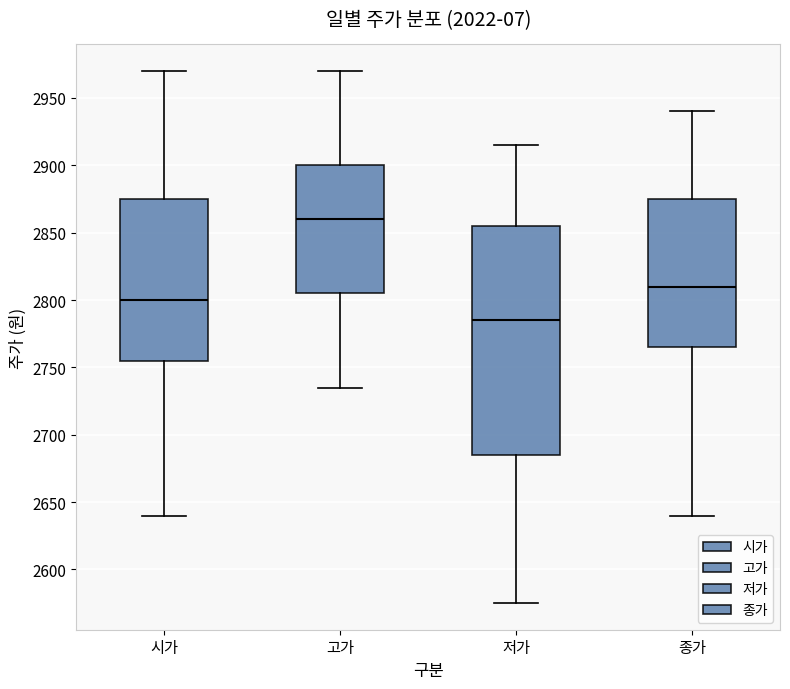

Which box's median line is the lowest?

저가